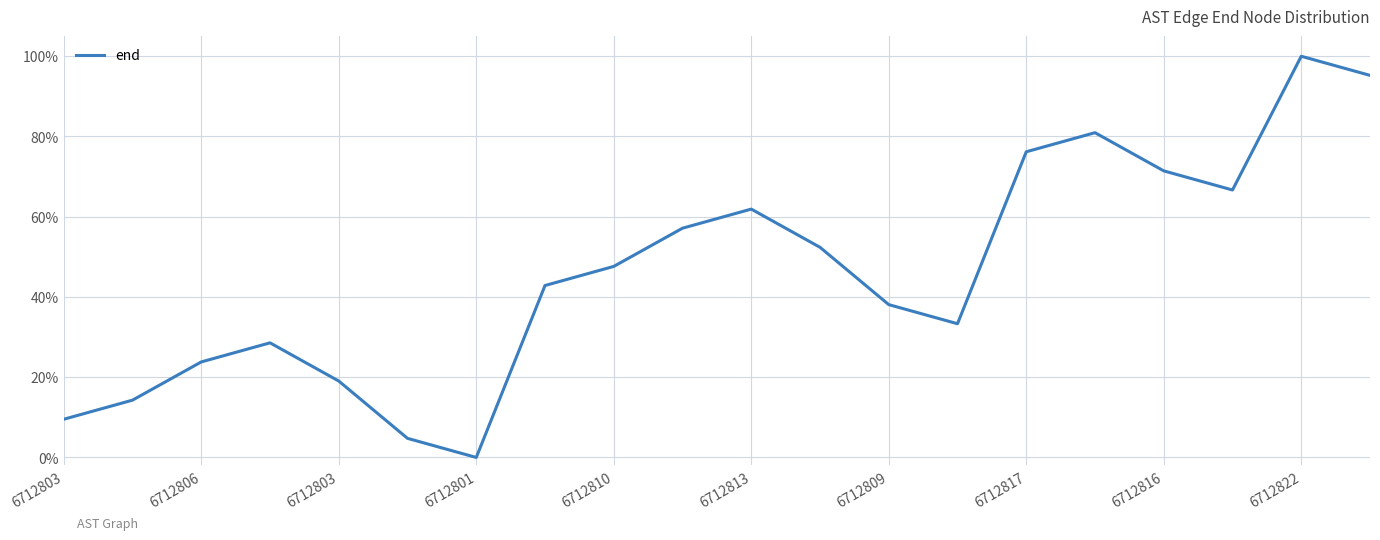

What is the average value?

0.5